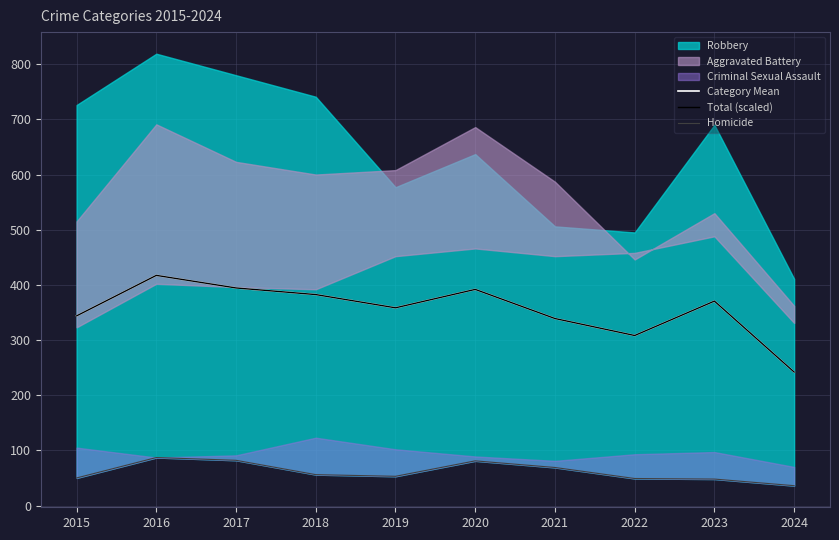

At which label does Homicide first exceed 56?

2016